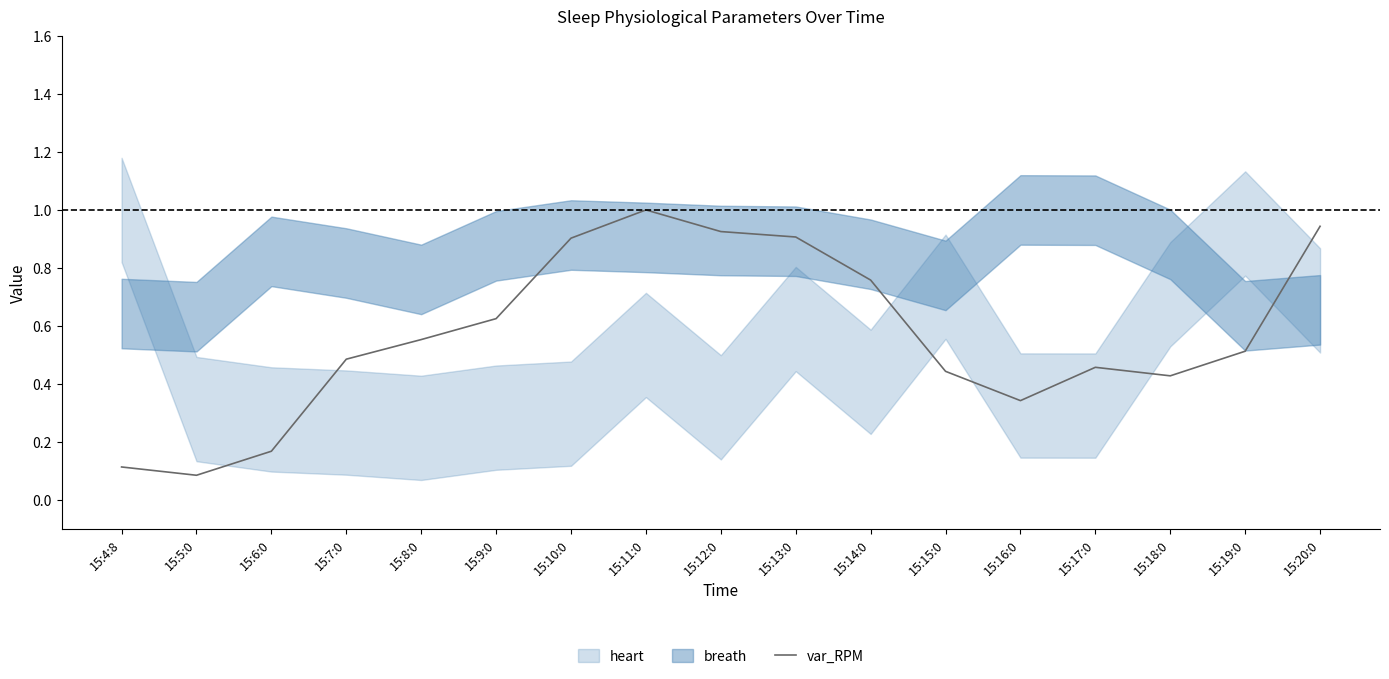

True or false: the data shows 0.5 at 15:17:0.

True